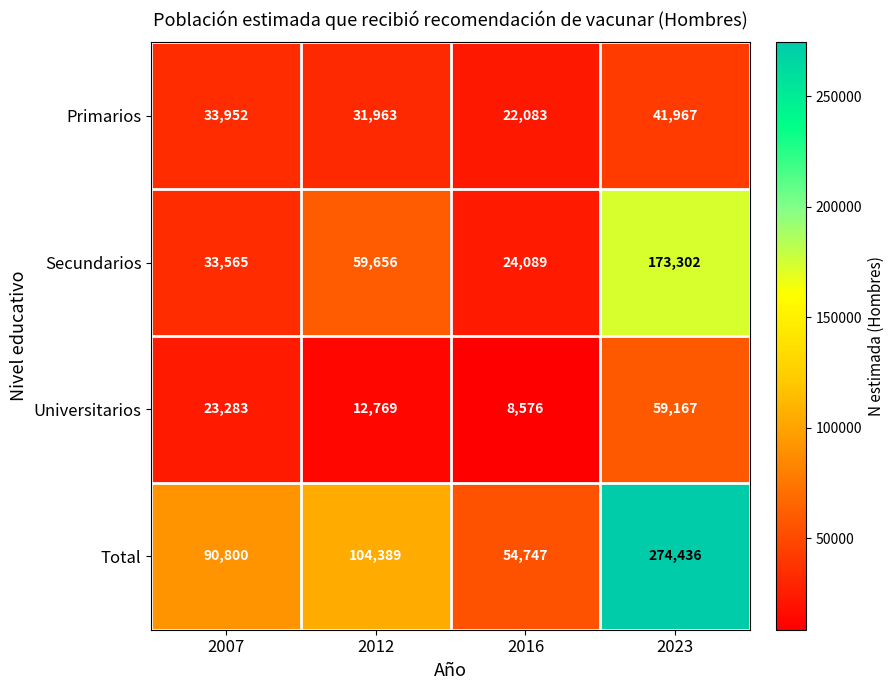

Where is Secundarios nearest to the value 98695?

2012